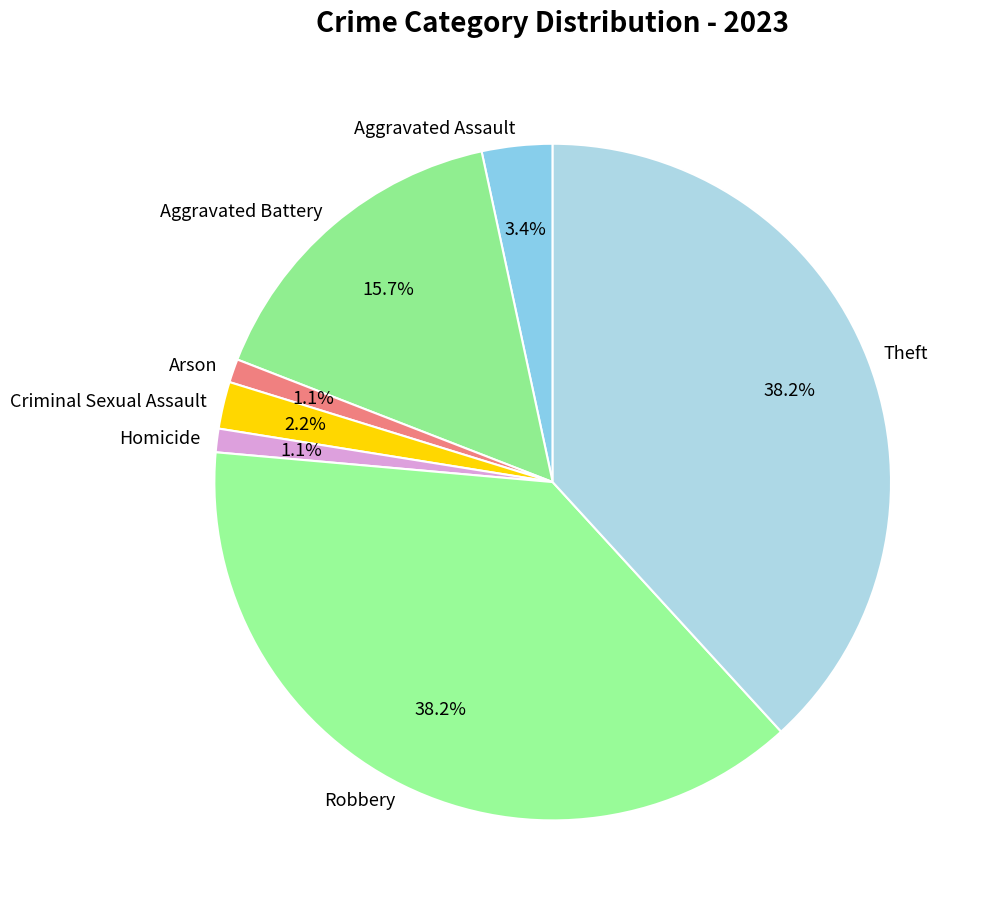

To the nearest percent, what percentage of the pie is Theft?

38%